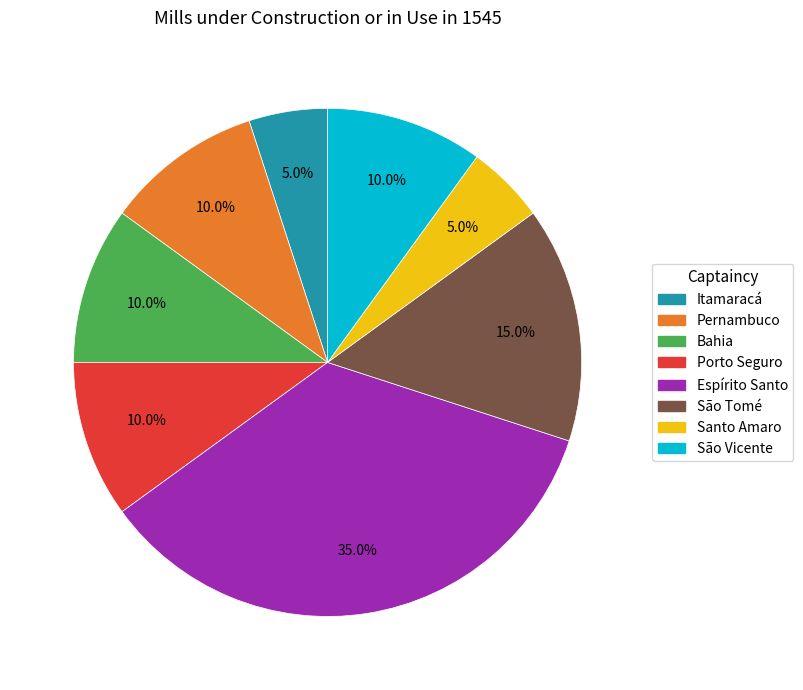

What is the ratio of the value at Espírito Santo to the value at Pernambuco?

3.5